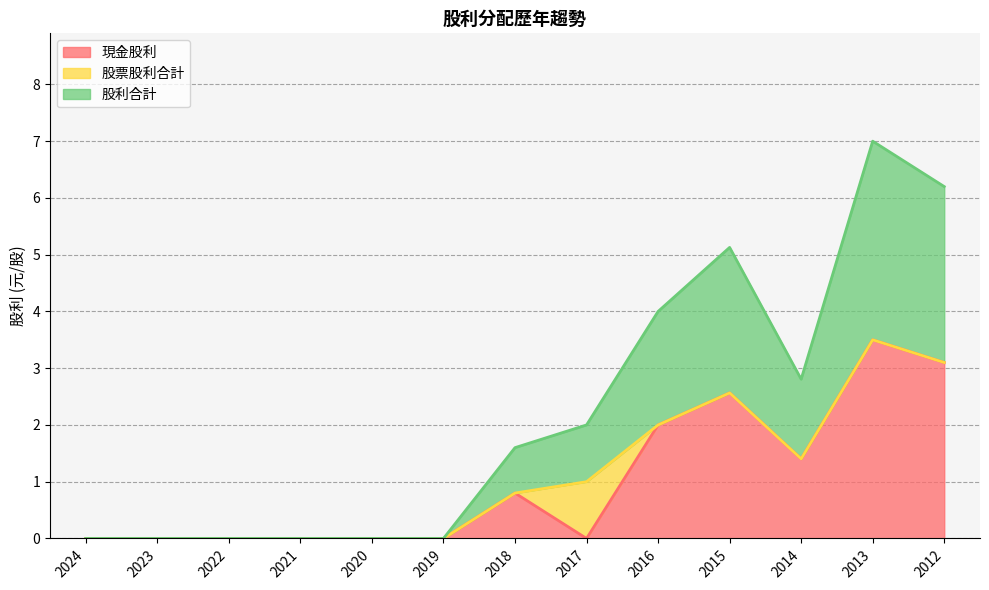

True or false: 股利合計 and 現金股利 cross at least once.

False